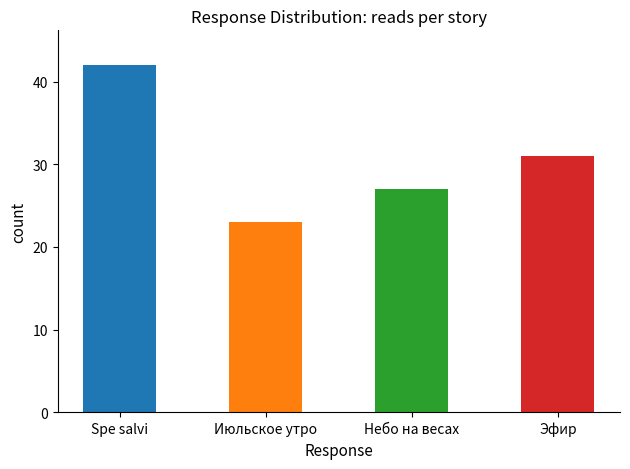

How many series are shown in this chart?

1